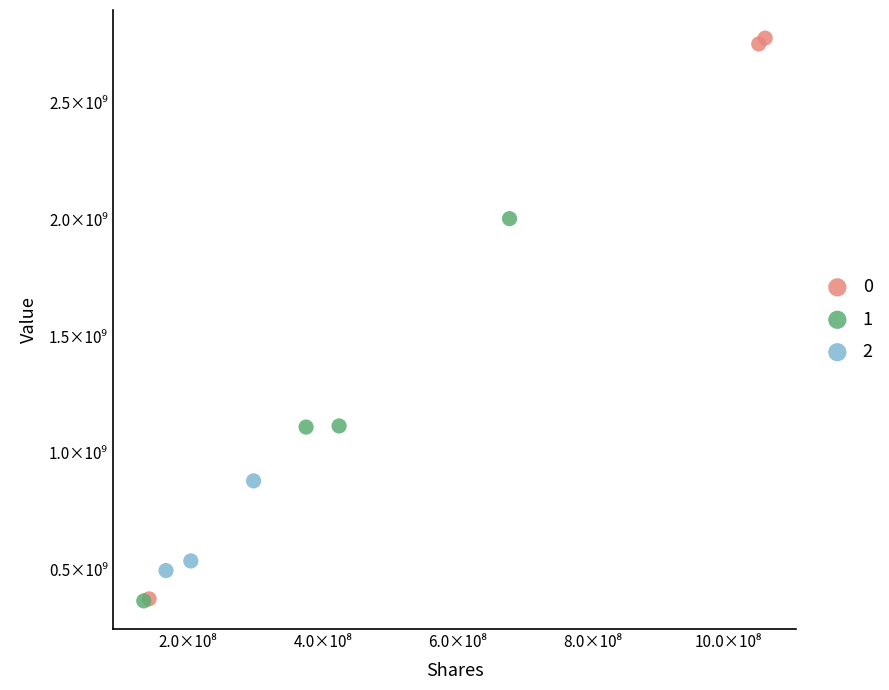

What are all the series names shown in the legend?

0, 1, 2